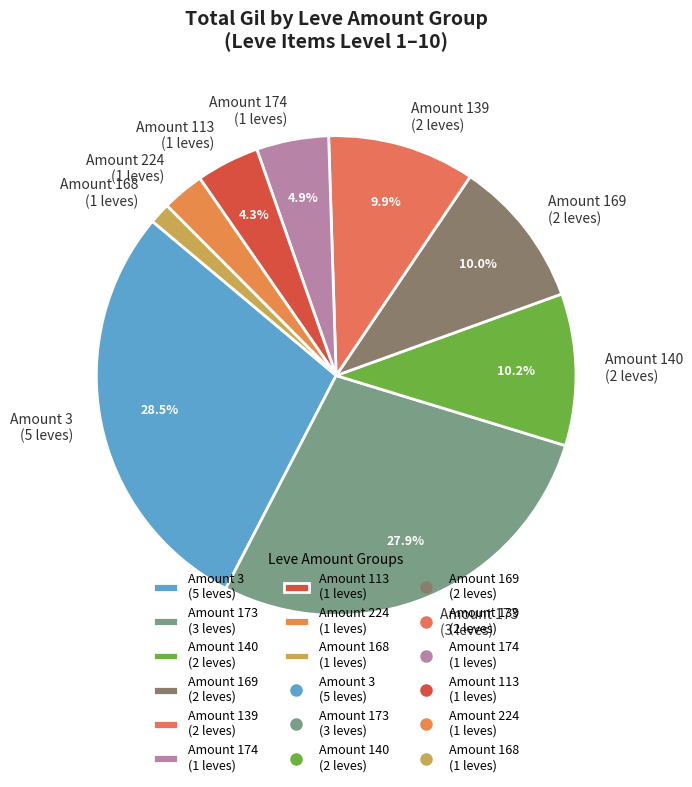

Do Amount 3 (5 leves) and Amount 140 (2 leves) together represent more than half of the pie?

No